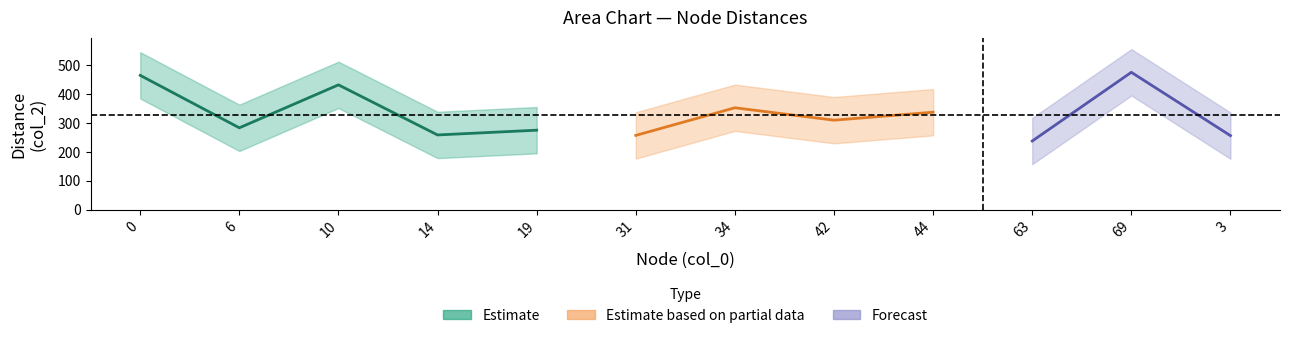

List the labels in order of col_0 value, largest first.

69, 63, 44, 42, 34, 31, 19, 14, 10, 6, 3, 0